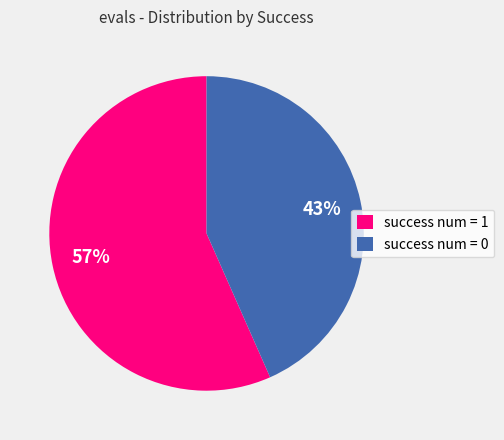

How many segments does this pie chart have?

2